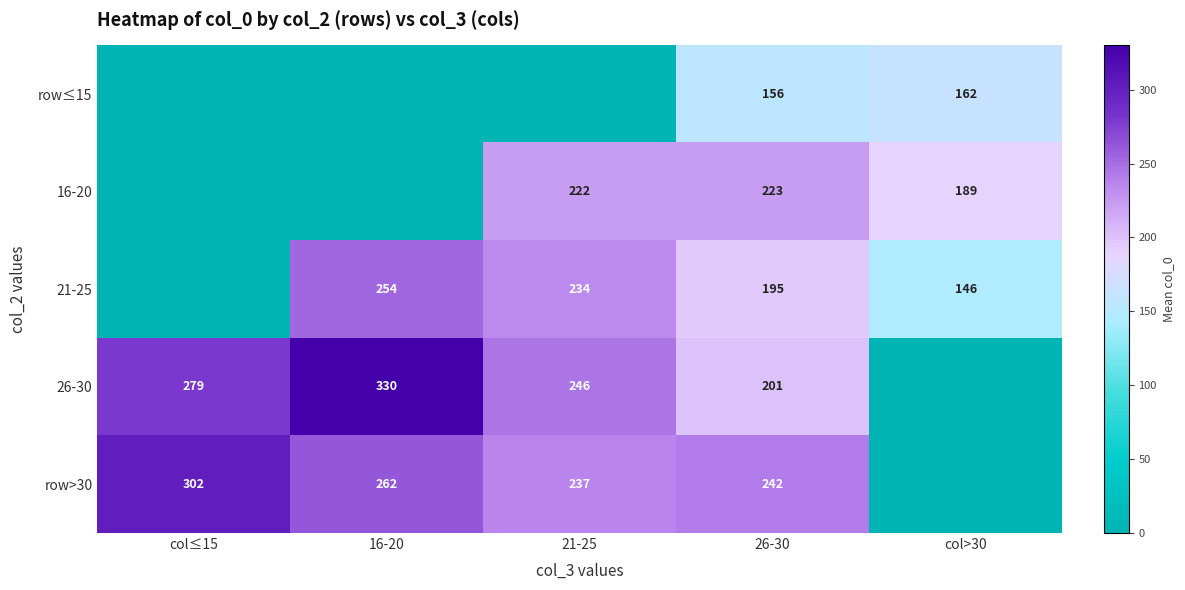

The value of 26-30 at 26-30 is 89. True or false?

False